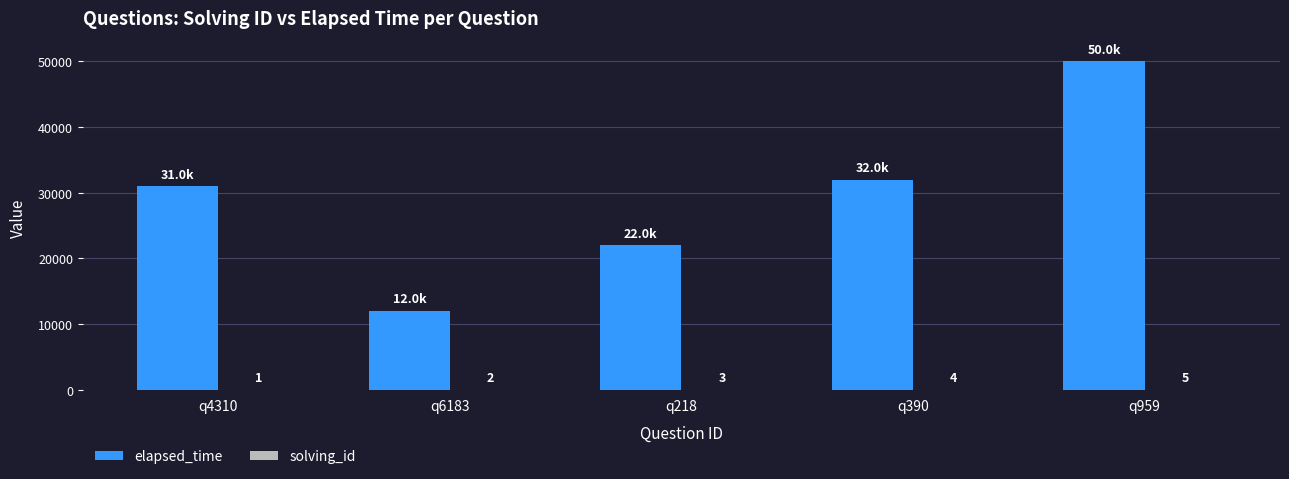

What is the total value across all series at q4310?

31001